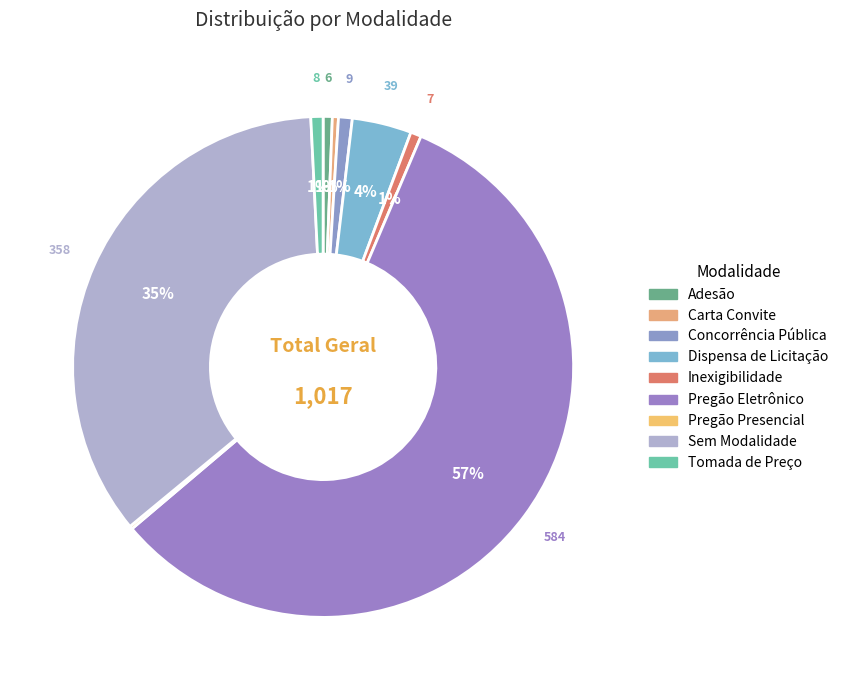

Do Concorrência Pública and Sem Modalidade together represent more than half of the pie?

No